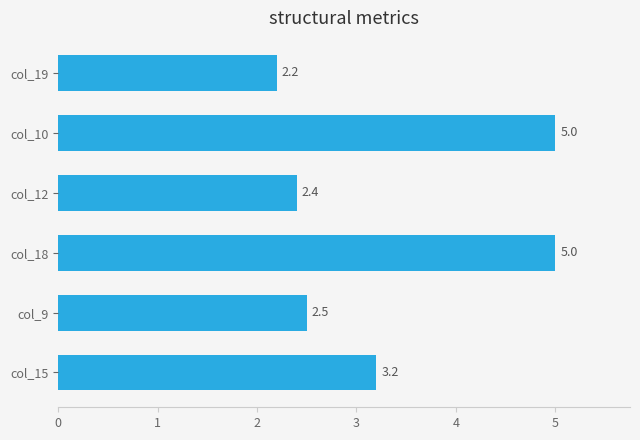

At which category does the chart reach its minimum across all series?

col_19